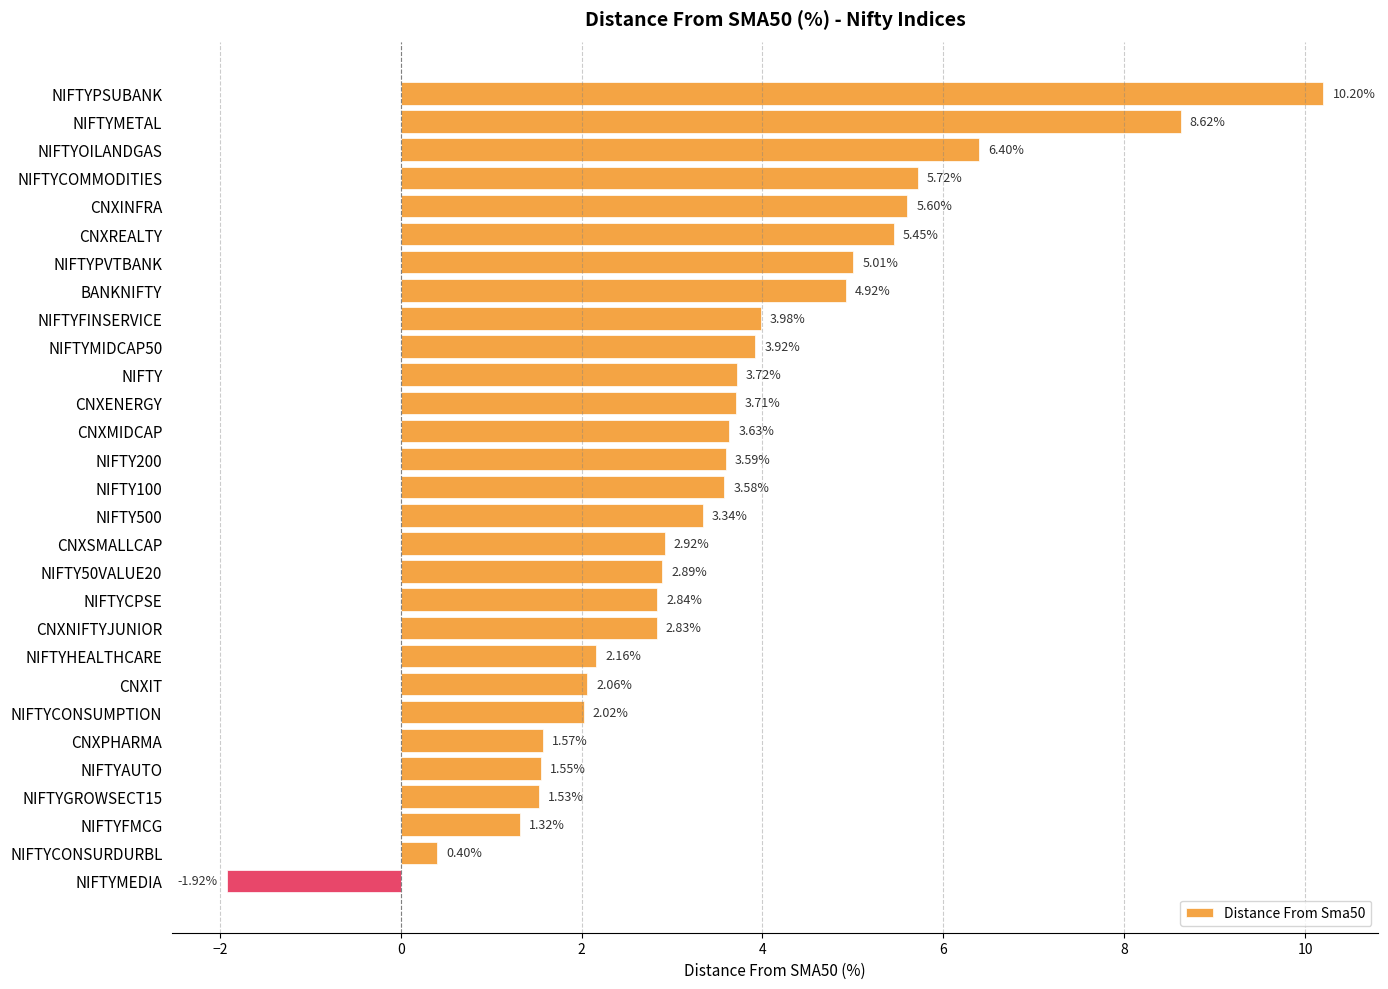

Does the chart contain stacked bars?

No